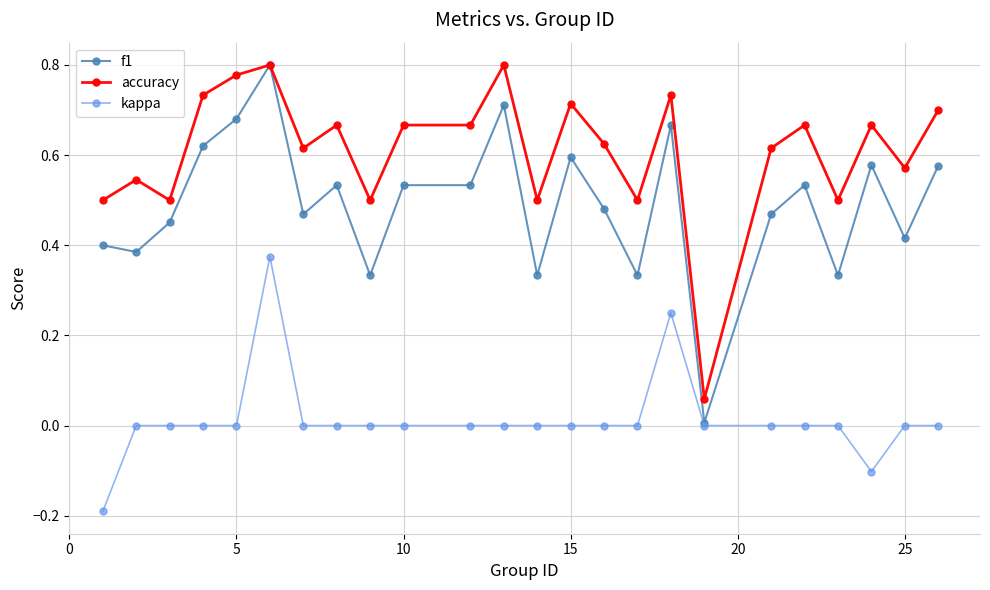

Which series has the largest range (max minus min)?

f1